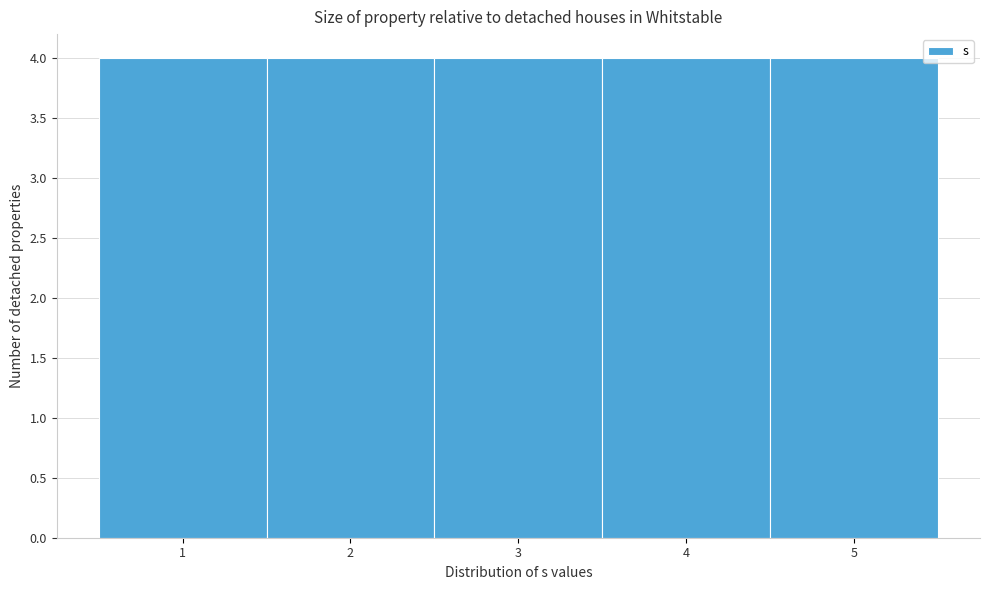

Reading left to right, list every bar in this chart as the range it spans on the x-axis followed by its height. The values are not printed on the chart, so give them approximately, as read against the axis.

0.5 to 1.5: 4
1.5 to 2.5: 4
2.5 to 3.5: 4
3.5 to 4.5: 4
4.5 to 5.5: 4